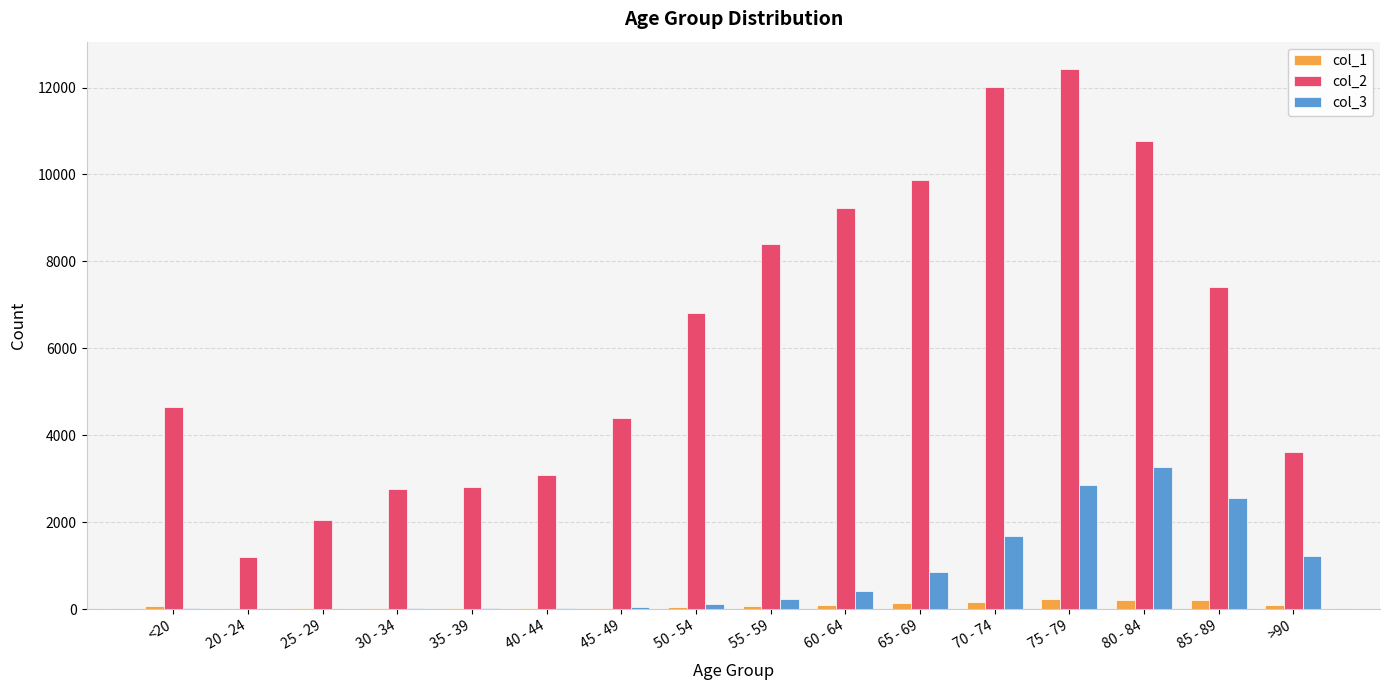

Which series has the largest total across all categories?

col_2